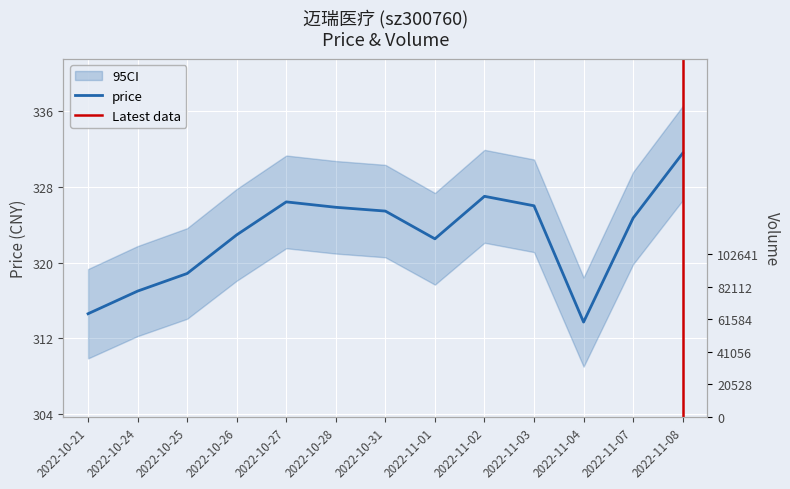

What position from the left is 2022-10-25?

3